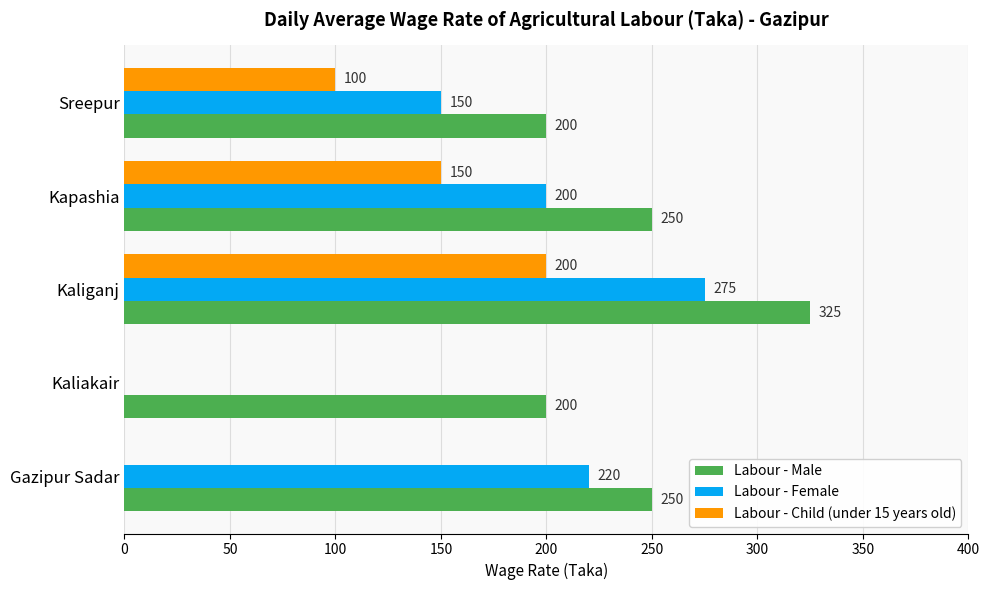

The Labour - Female series shows 482 at Kaliganj. True or false?

False